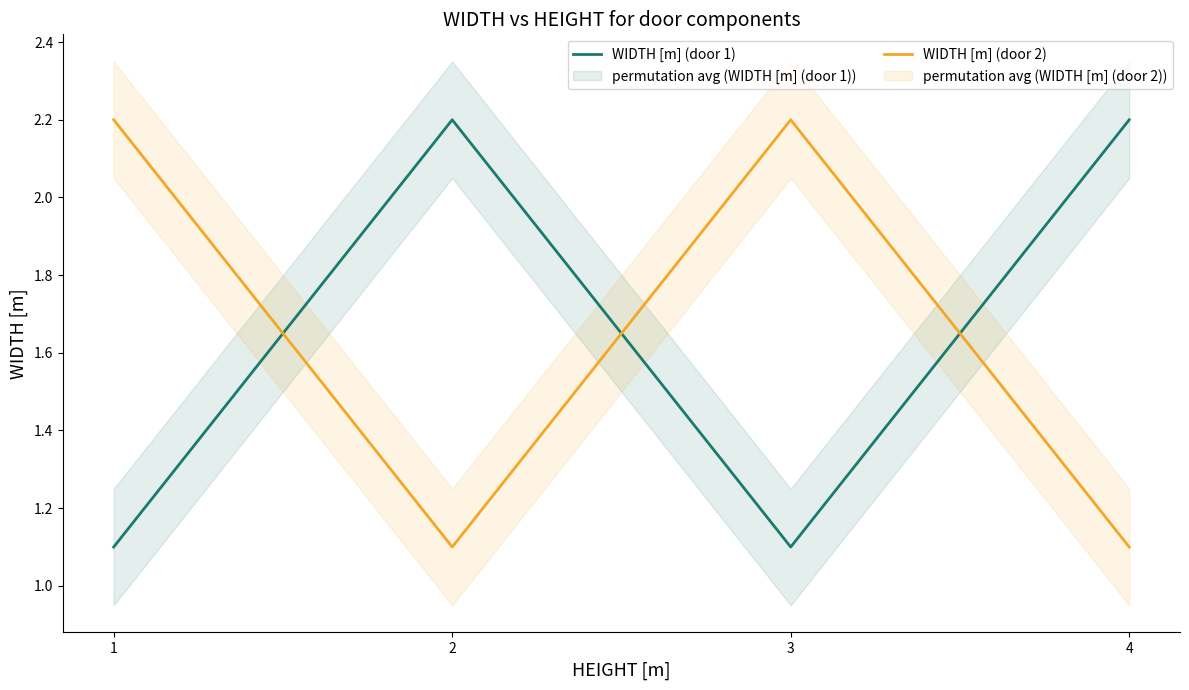

Which series has the largest range (max minus min)?

WIDTH [m] (door 1)